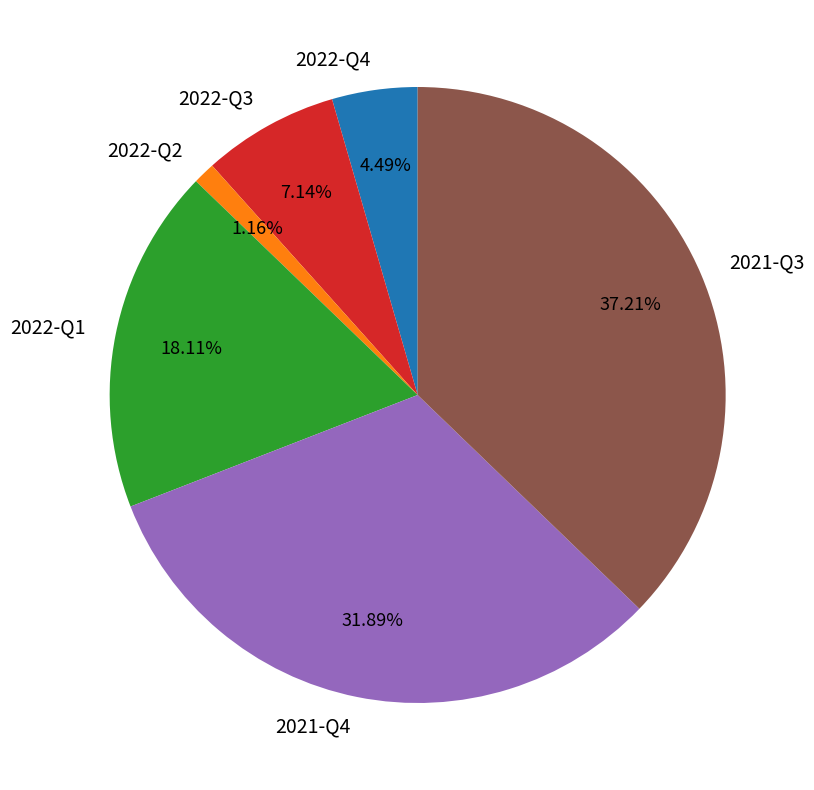

Which has a higher value, 2022-Q1 or 2022-Q4?

2022-Q1